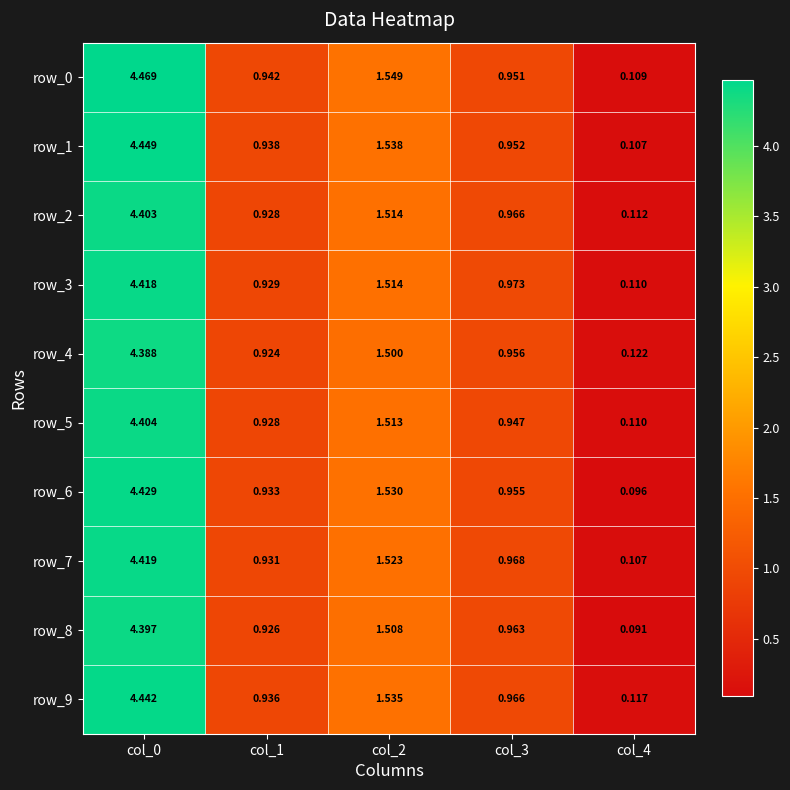

Which category has the highest value across all series?

col_0